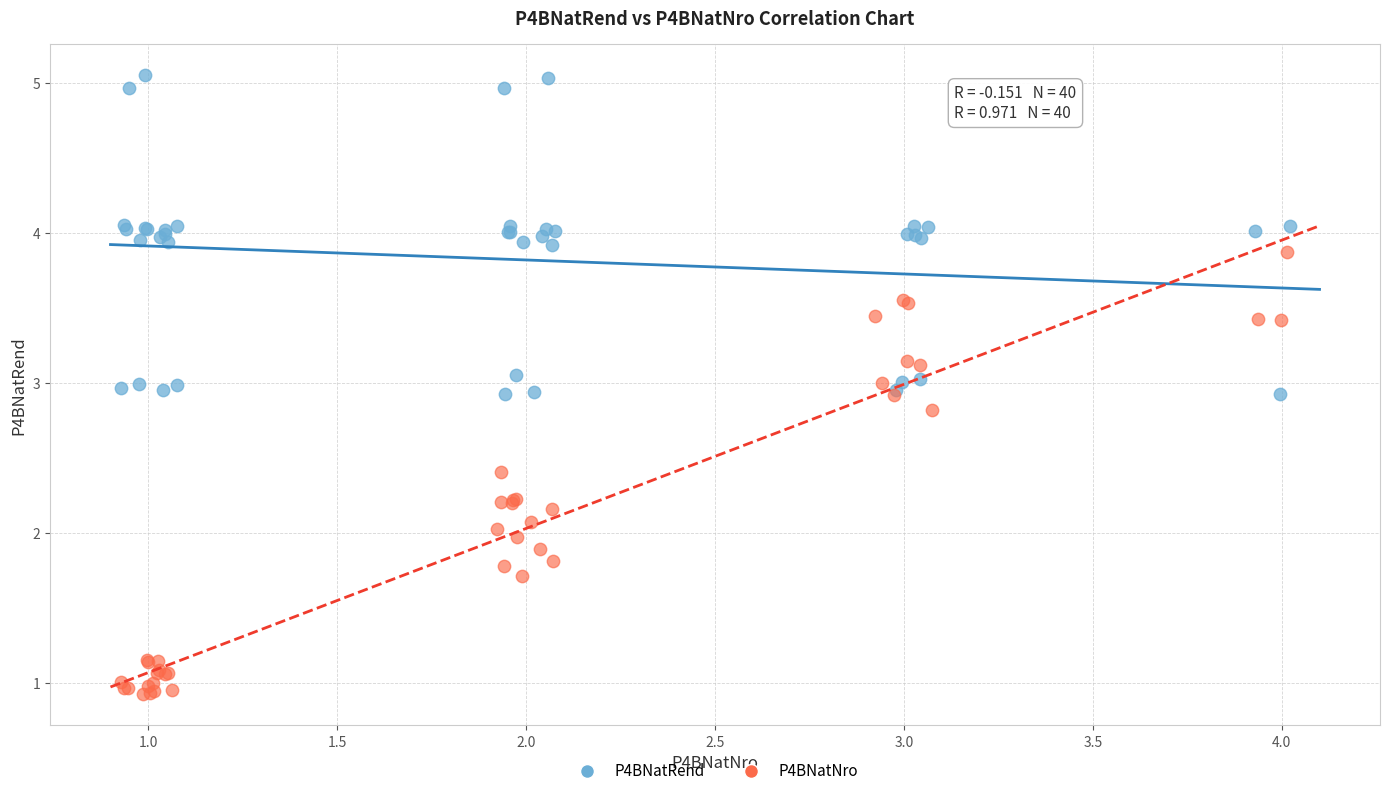

Which series has the largest Y range (max minus min)?

P4BNatNro